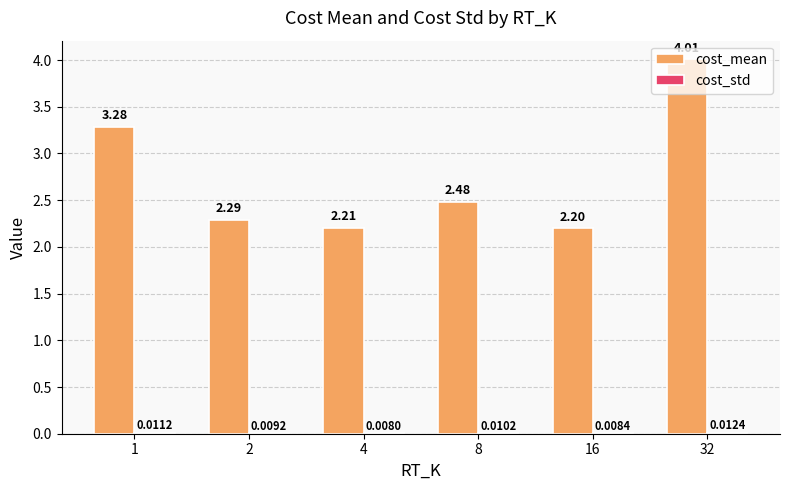

Which series changed the most between 1 and 8?

cost_mean